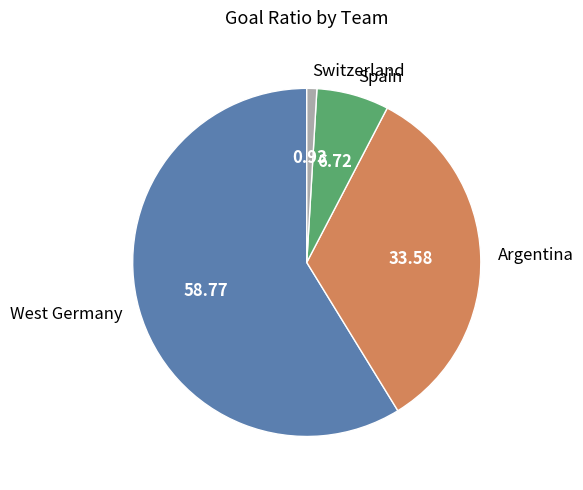

Rank the categories by value from highest to lowest.

West Germany, Argentina, Spain, Switzerland